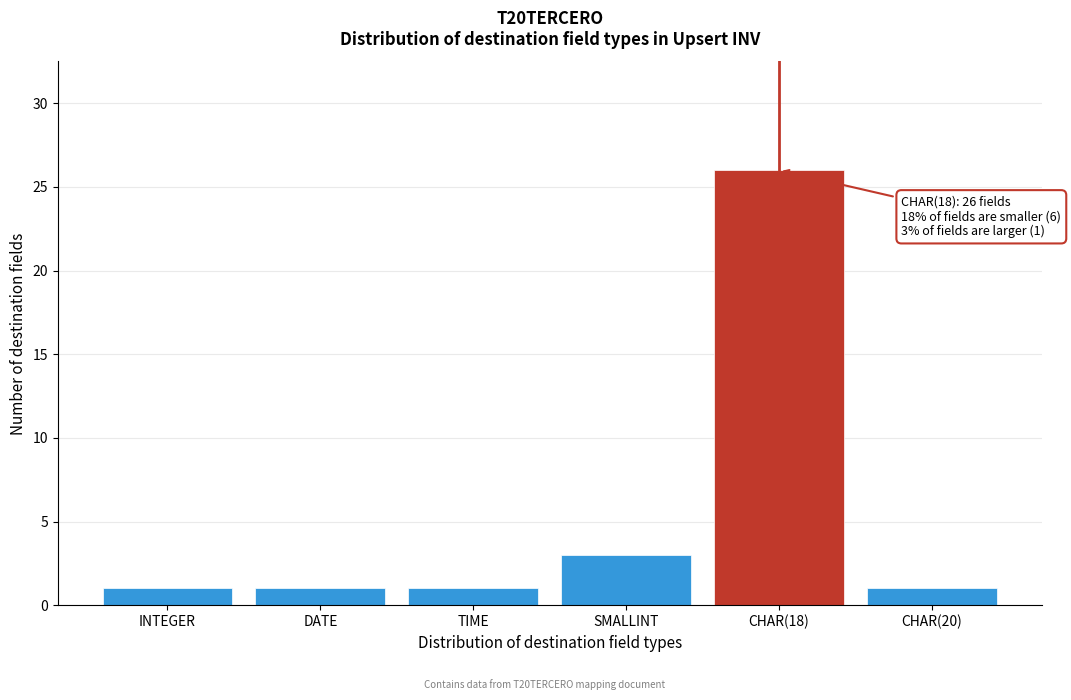

Reading left to right, transcribe all the data shown in this chart.

1	1	1	3	26	1